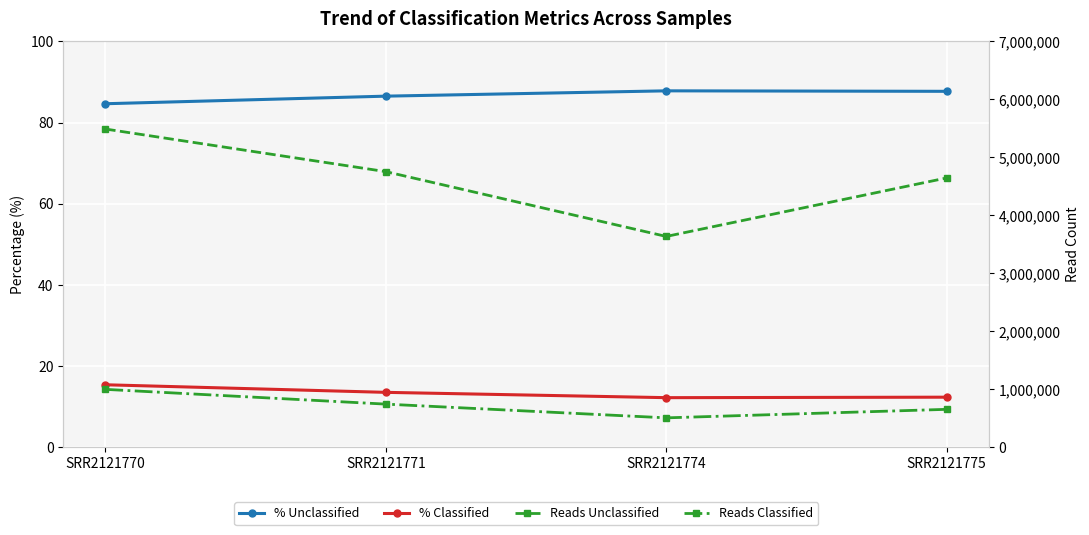

True or false: Reads Classified and % Classified cross at least once.

False